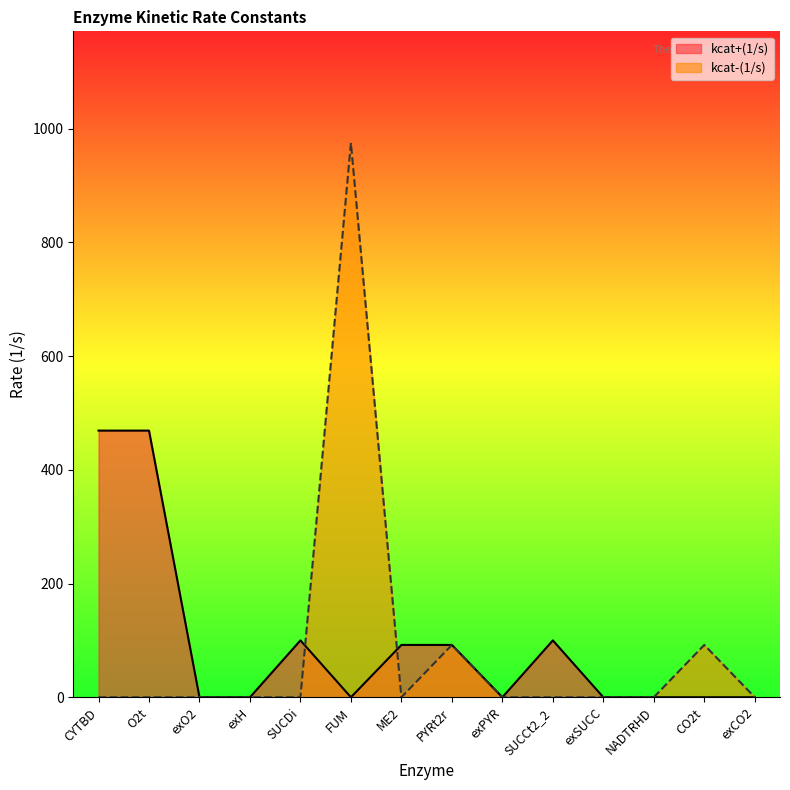

At which category does kcat+(1/s) reach its first local valley?

FUM